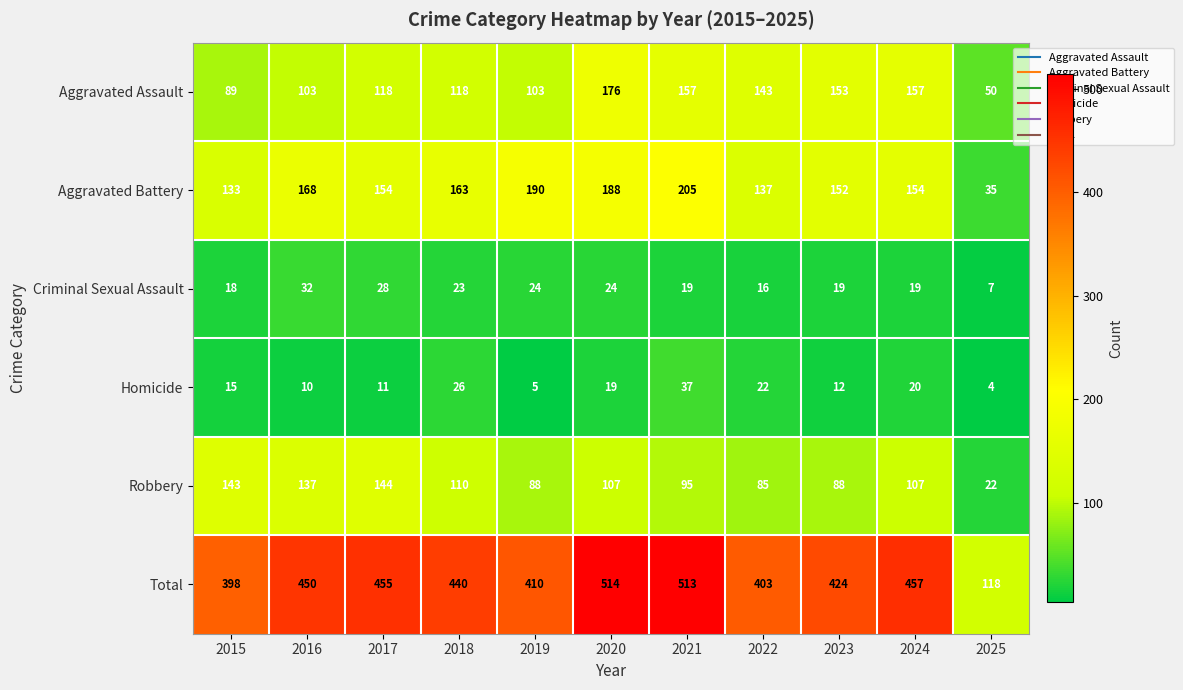

The Aggravated Assault series shows 143 at 2022. True or false?

True